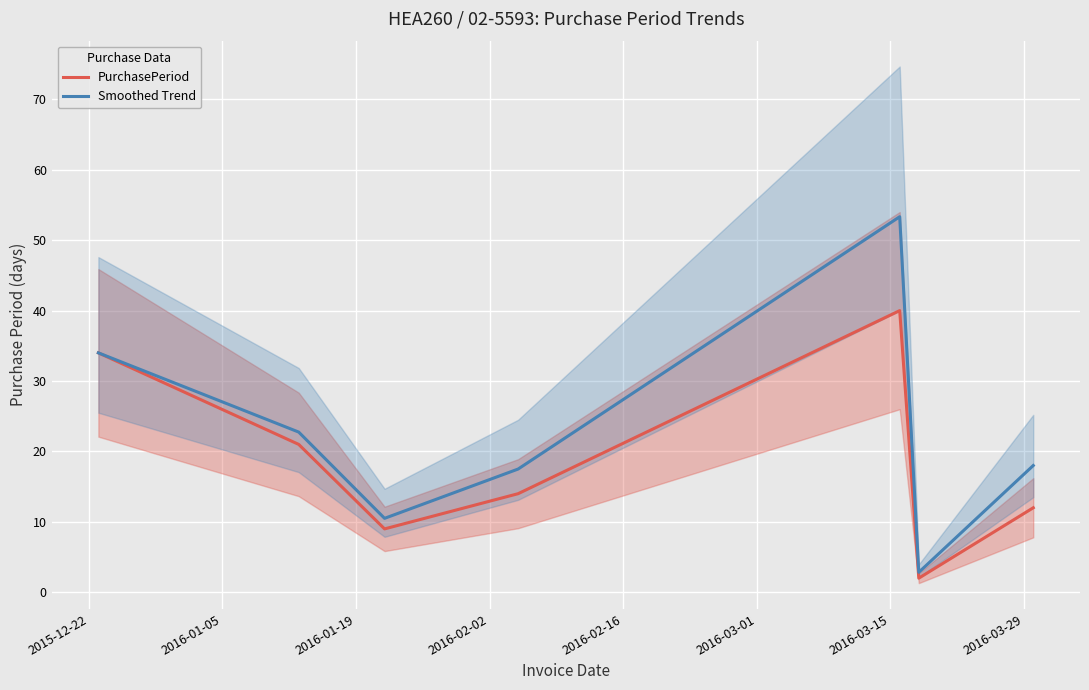

True or false: Smoothed Trend and PurchasePeriod intersect in this chart.

False